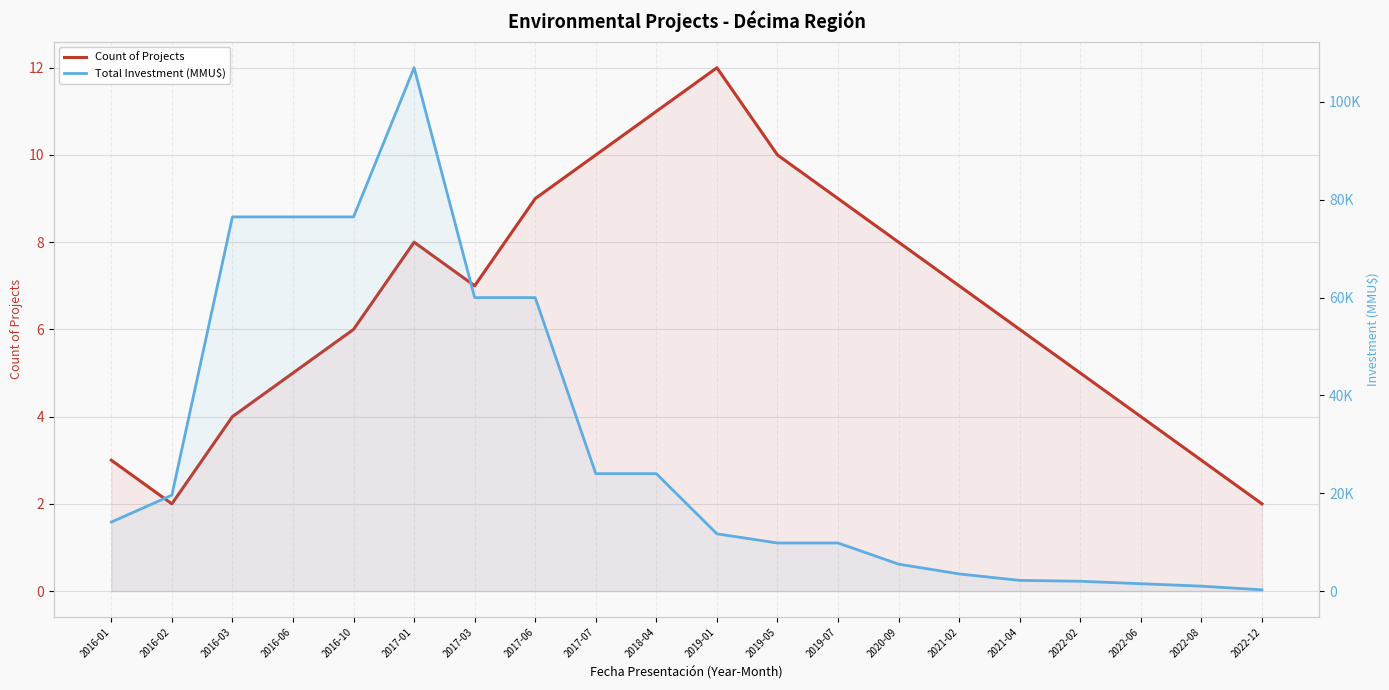

True or false: Count of Projects and Total Investment (MMU$) intersect in this chart.

False